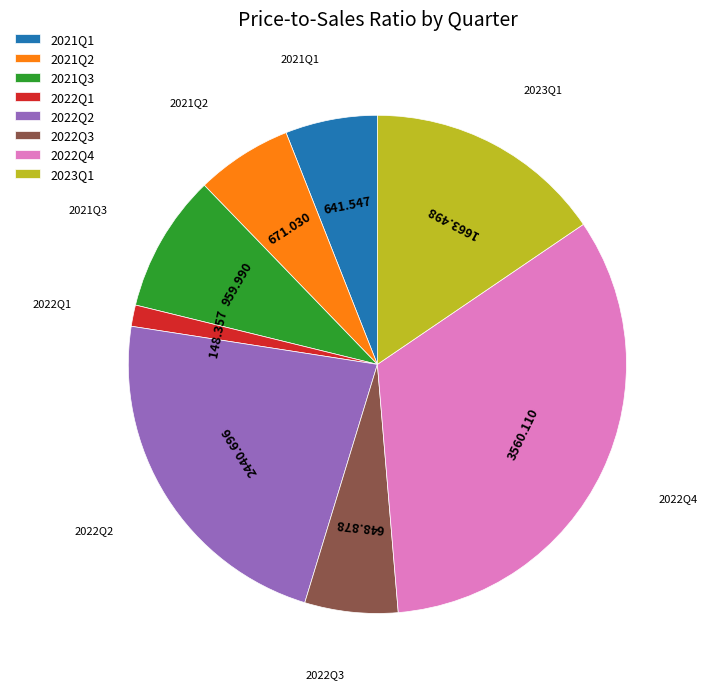

Is there a majority slice in this chart?

No